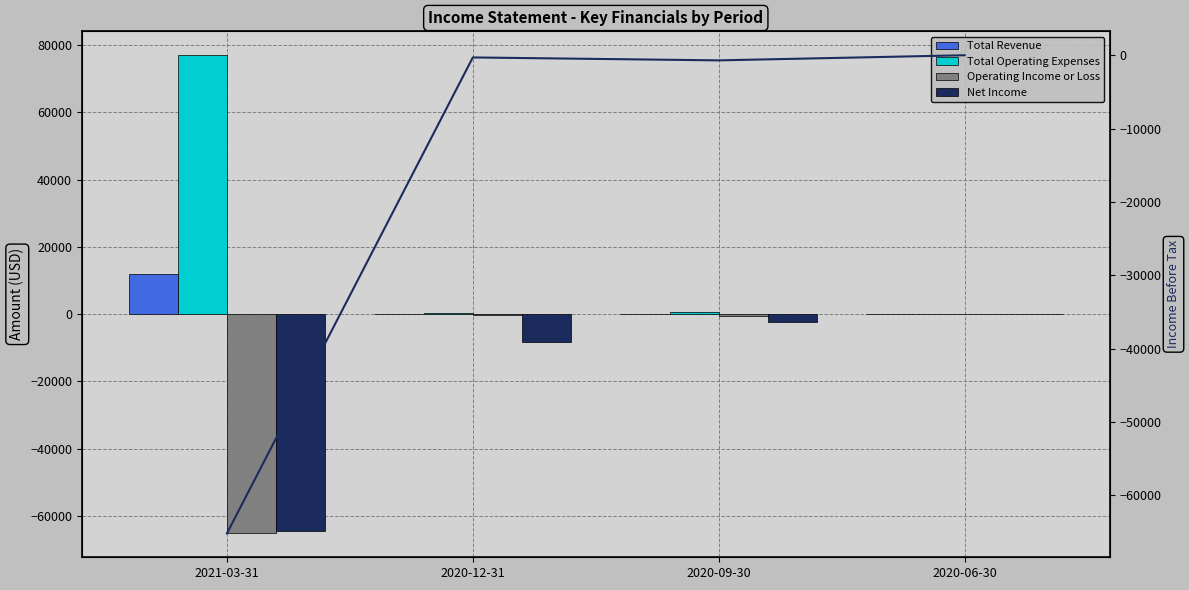

What is the sum of the Operating Income or Loss (line) values at 2021-03-31 and 2020-12-31?

-65500